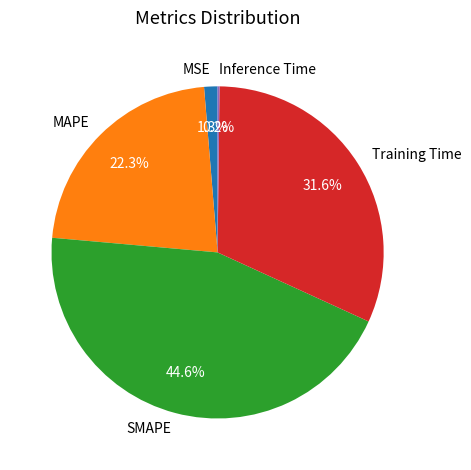

How much of the chart is everything except MSE?

98.7%